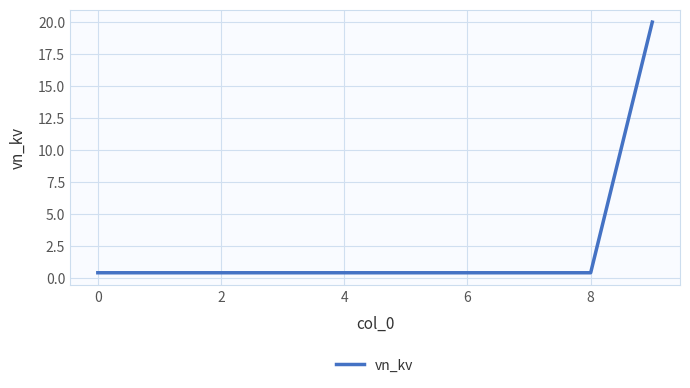

Reading left to right, extract all data points from this chart.

0.4	0.4	0.4	0.4	0.4	0.4	0.4	0.4	0.4	20.0